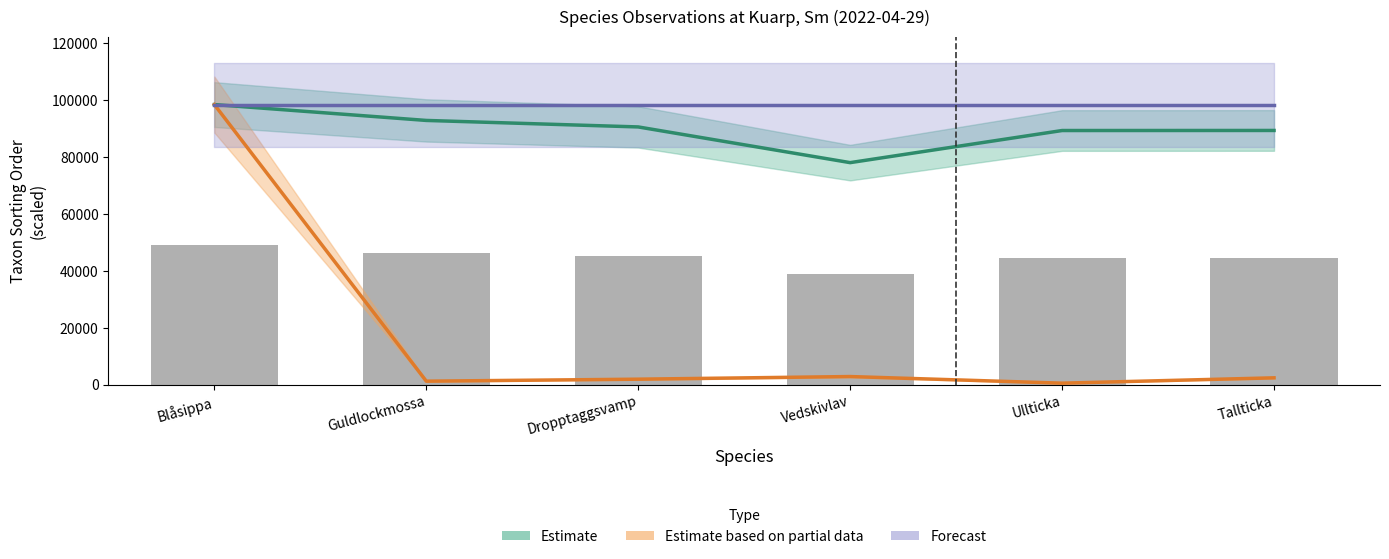

What is the sum of the Estimate based on partial data values at Blåsippa and Ullticka?

99052.2